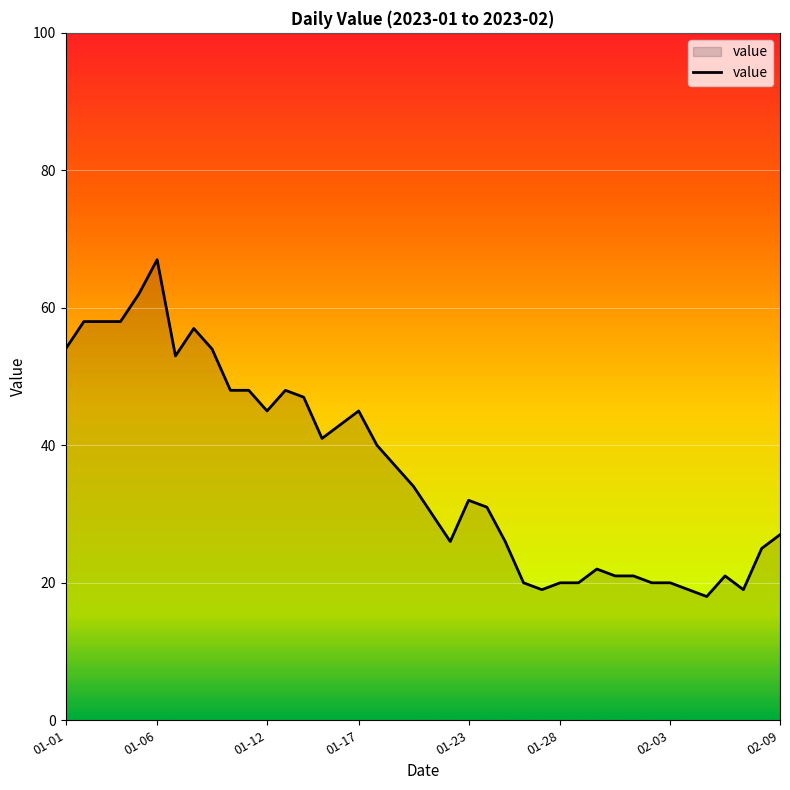

What is the maximum value shown in the chart?

67